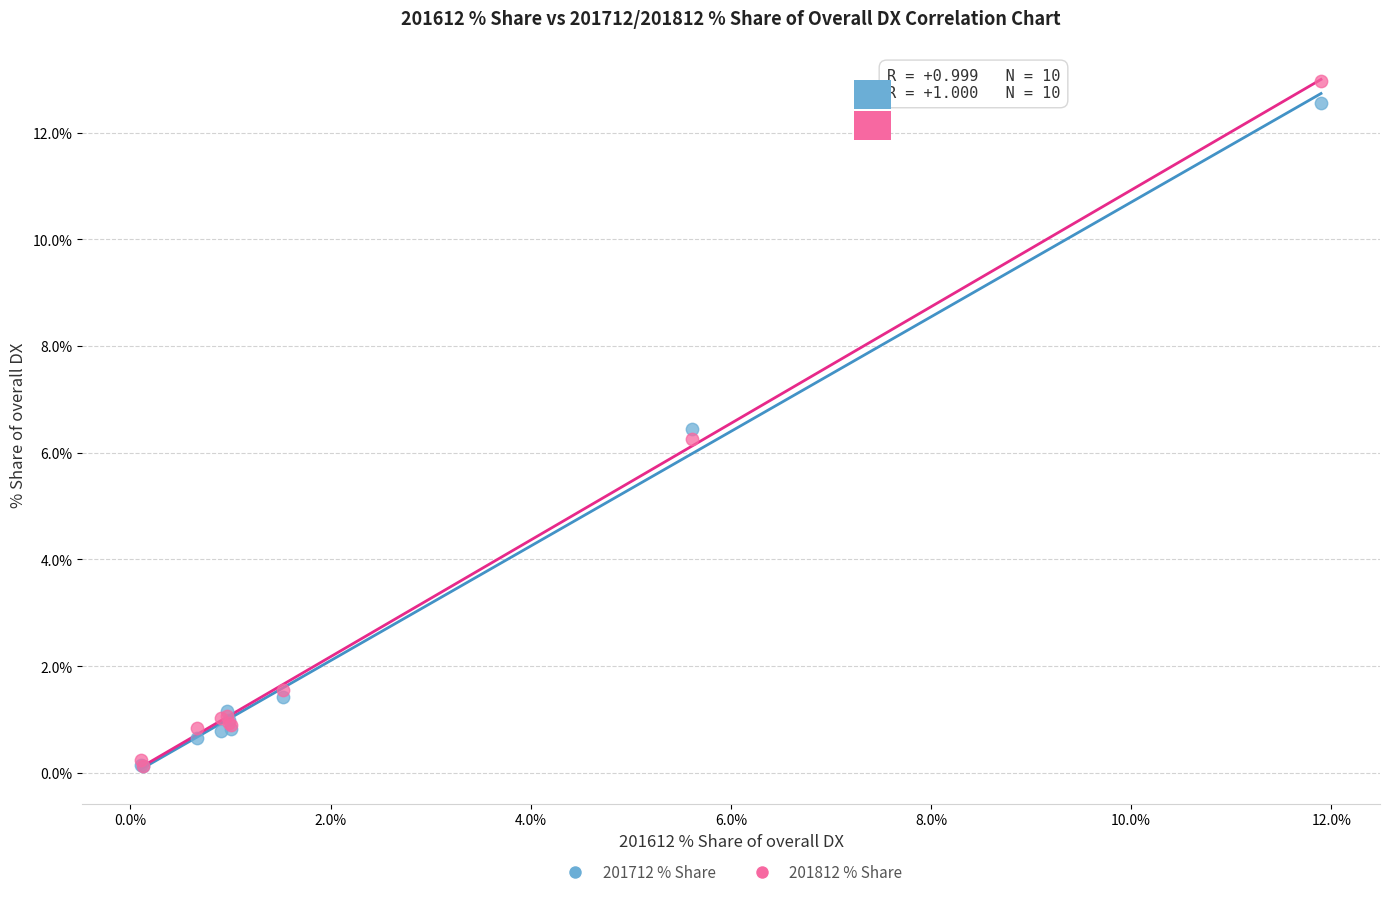

In the 201812 % Share series, what Y value is closest to 6?

6.3